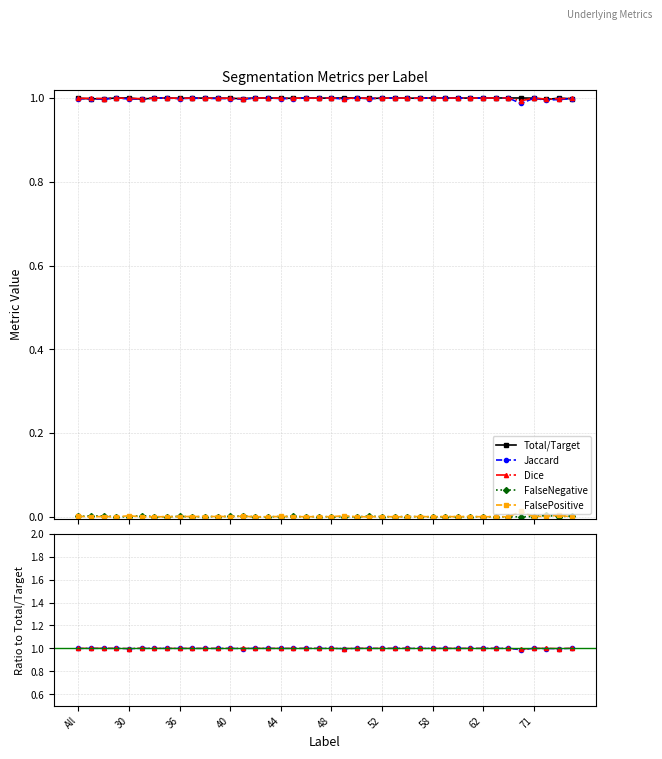

What is the label of the 33rd point from the left?

62